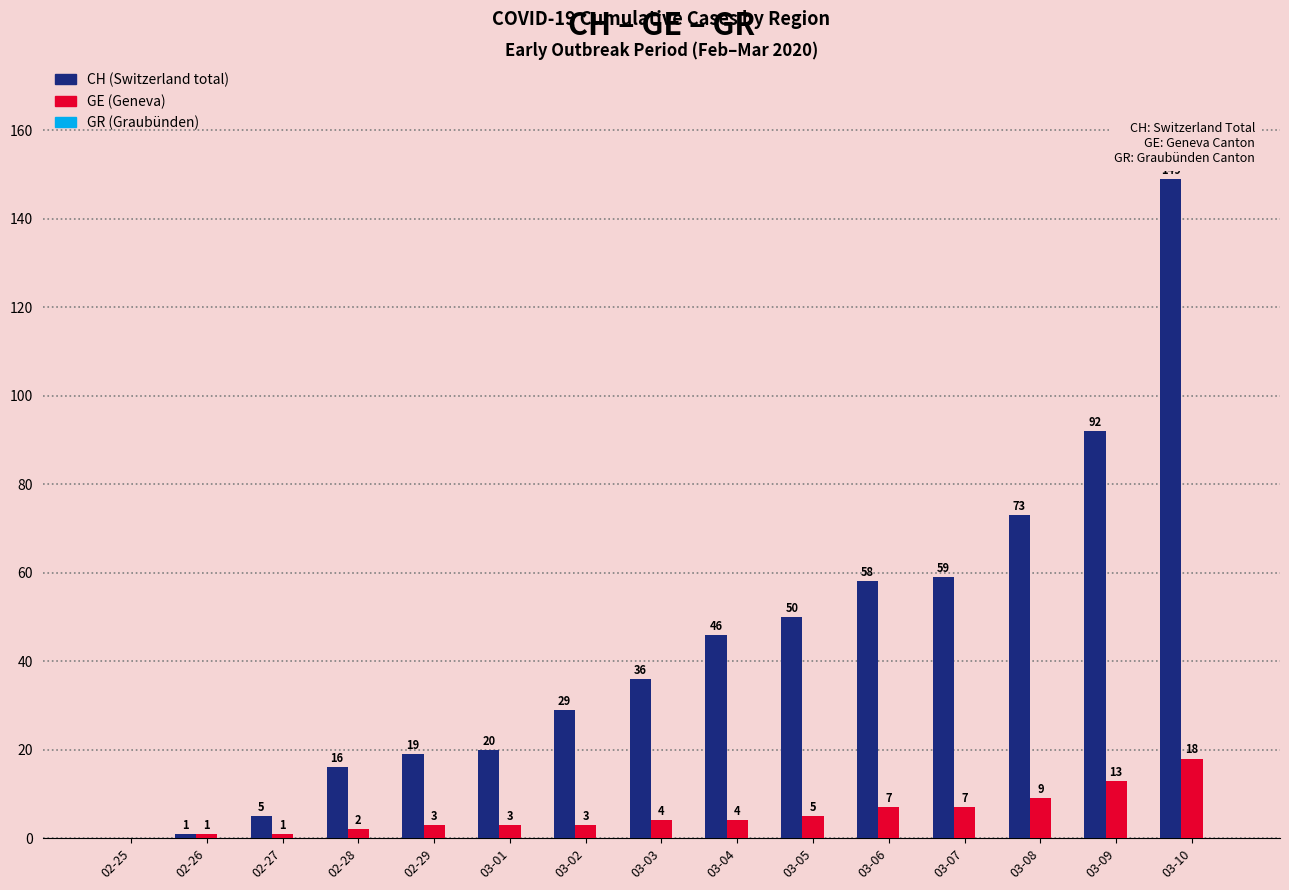

At which category is the sum across all series the highest?

03-10